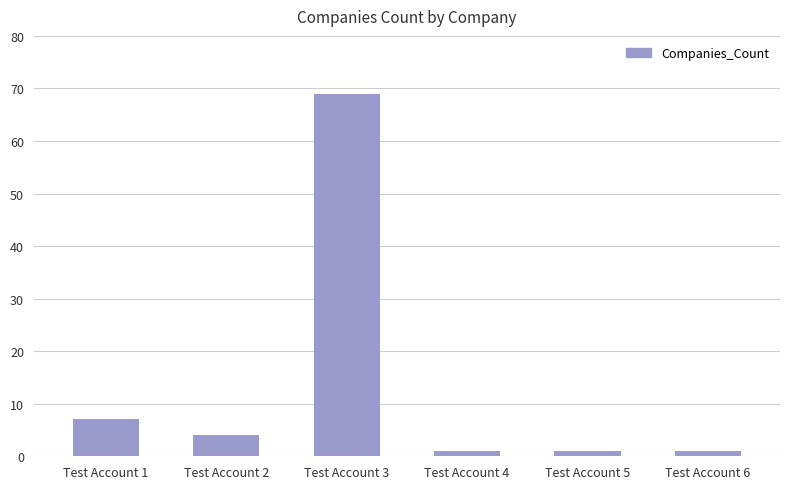

How many distinct data groups are displayed?

1